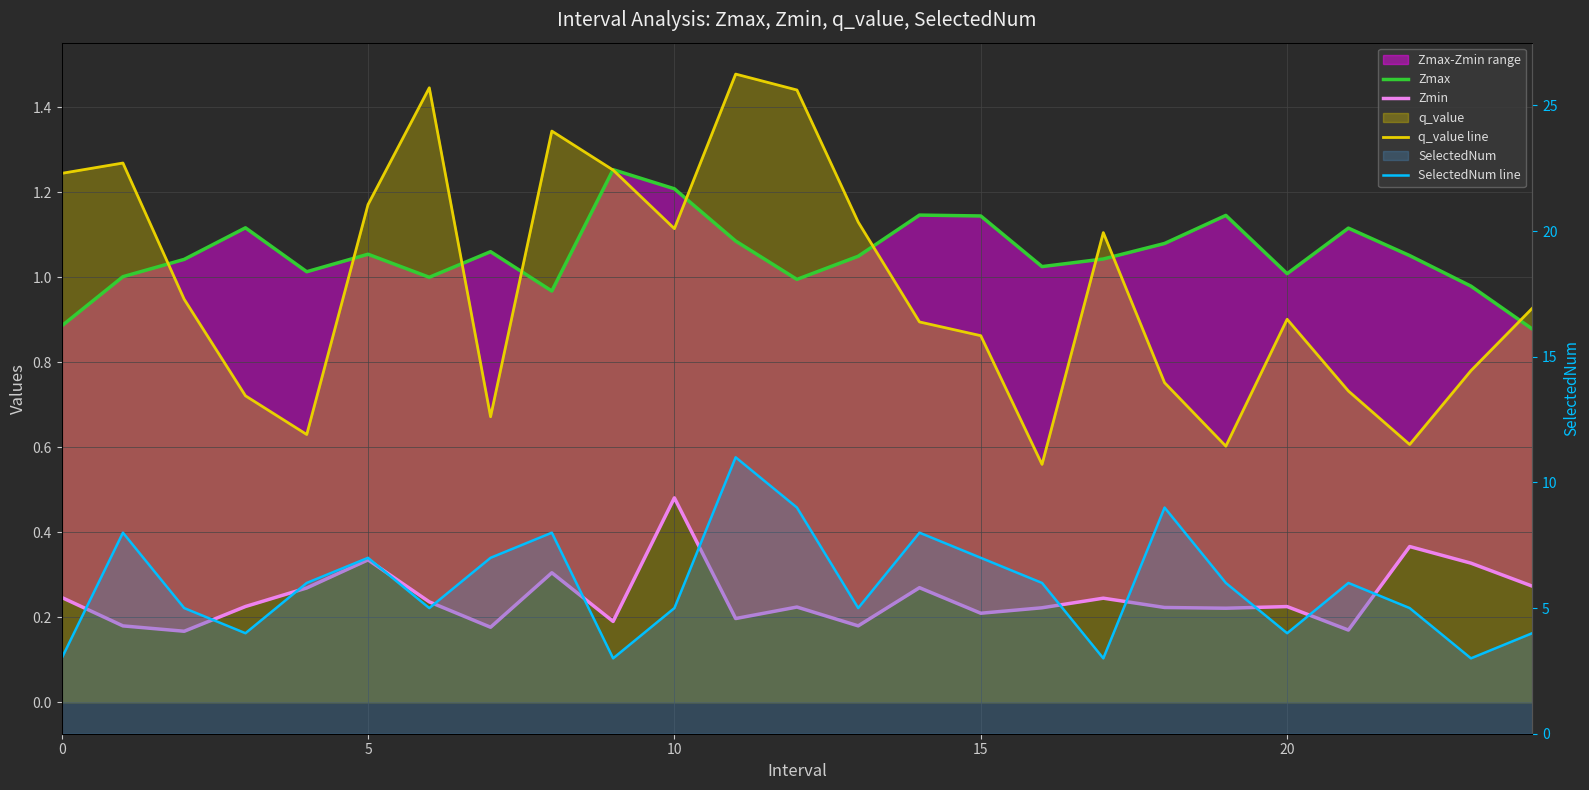

True or false: Zmax has a value of 1.9 at 10.

False